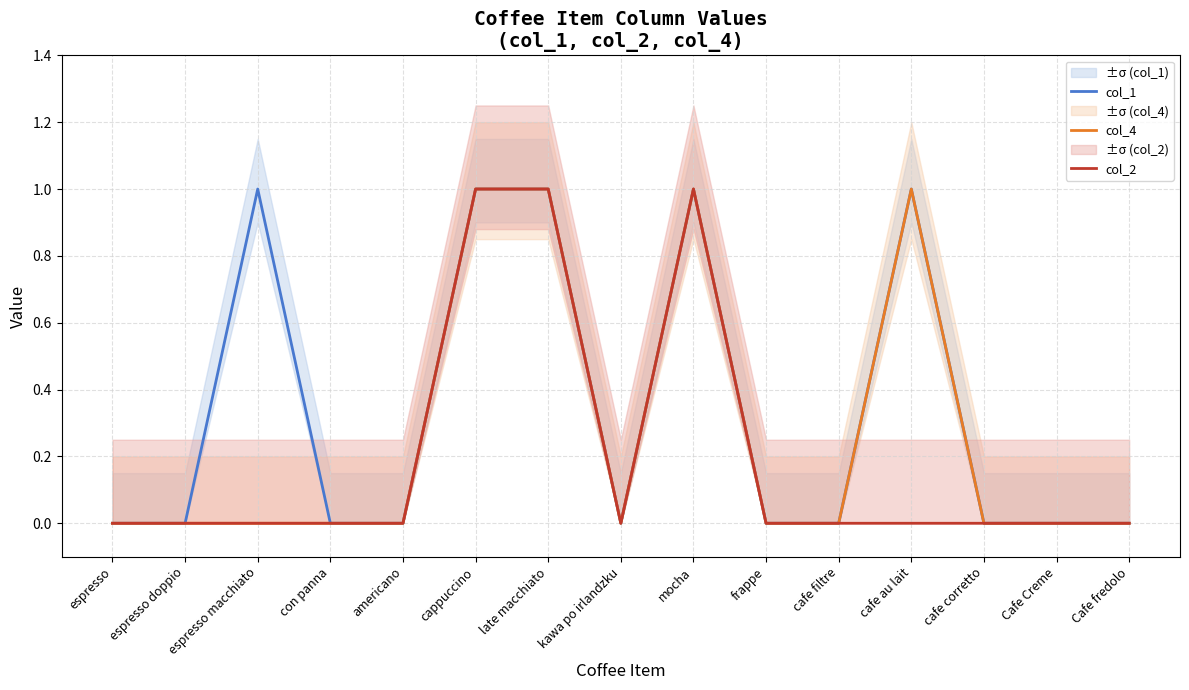

Where is the first local minimum for col_4?

kawa po irlandzku